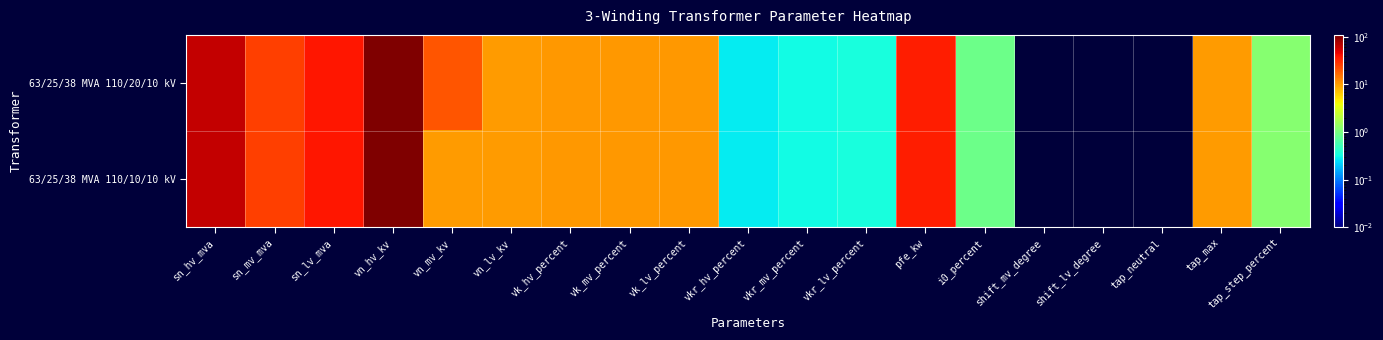

Which series changed the most between sn_lv_mva and vn_lv_kv?

63/25/38 MVA 110/20/10 kV